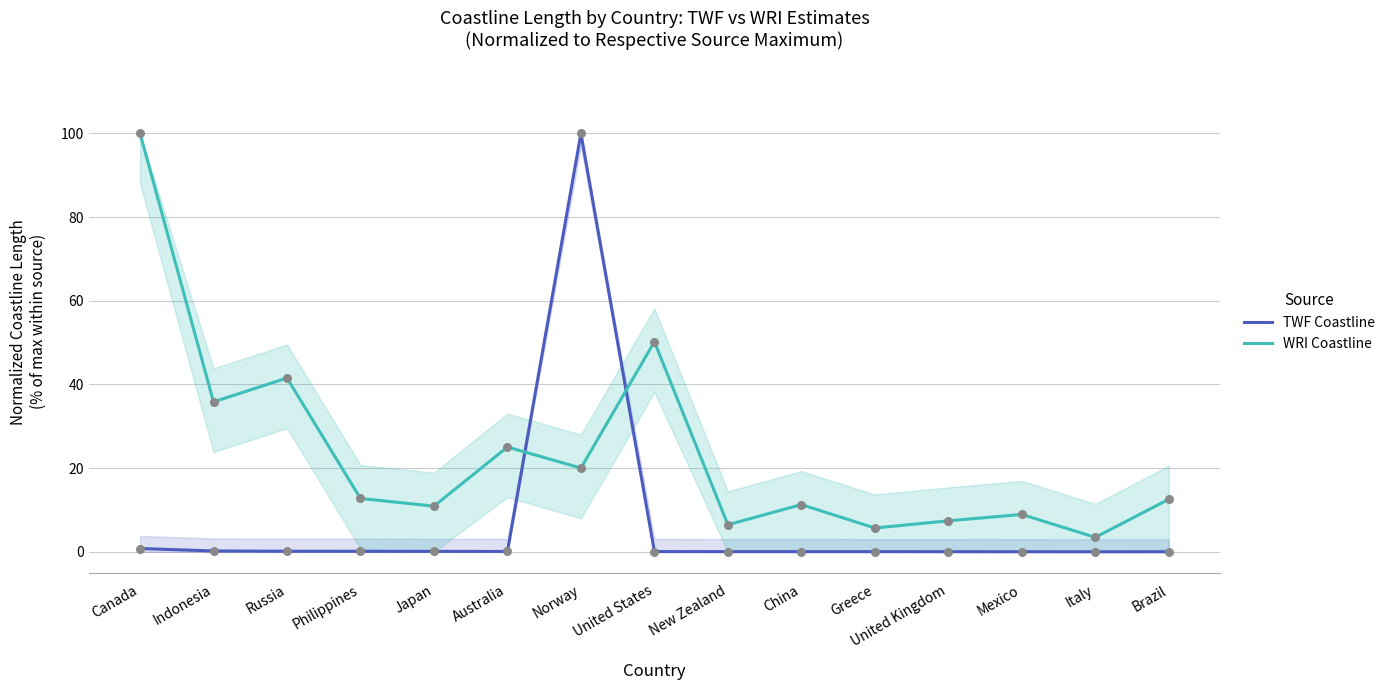

Which series has the largest total across all categories?

WRI Coastline